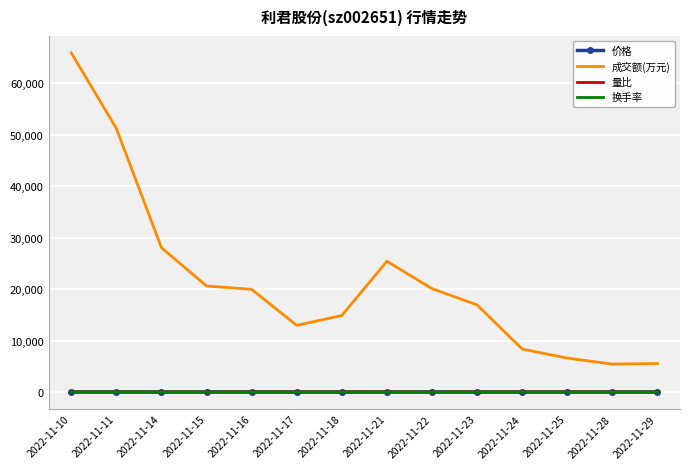

True or false: 换手率 has more than 0 interior local peaks.

True